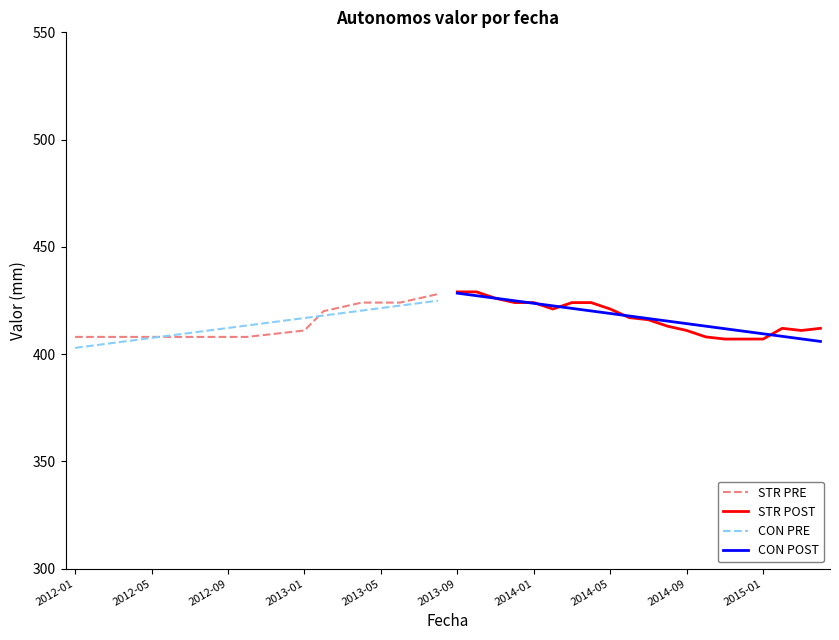

What is the lowest value of the STR PRE series?

408.0